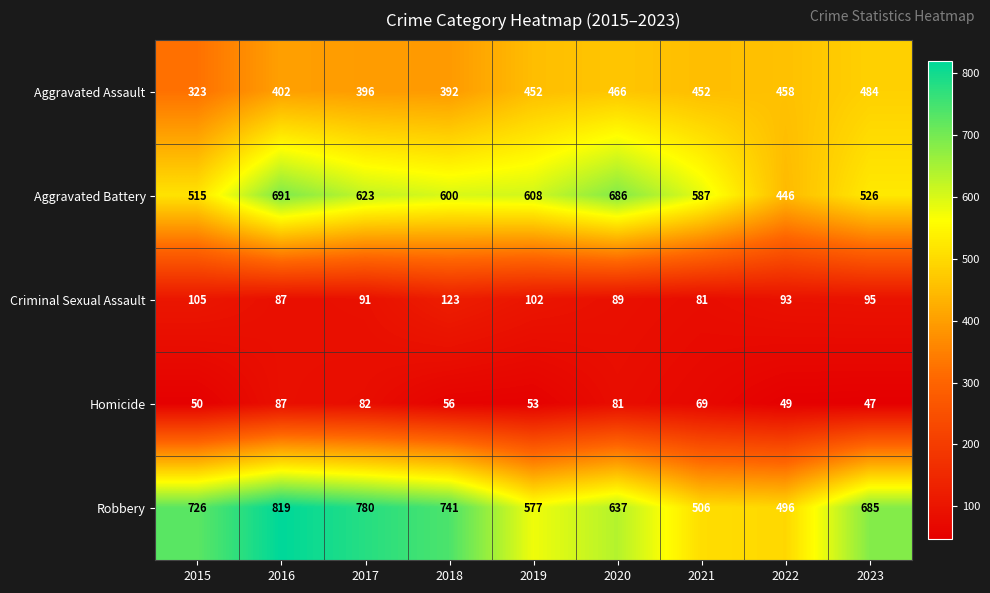

At 2023, list the series in order from smallest to largest.

Homicide, Criminal Sexual Assault, Aggravated Assault, Aggravated Battery, Robbery